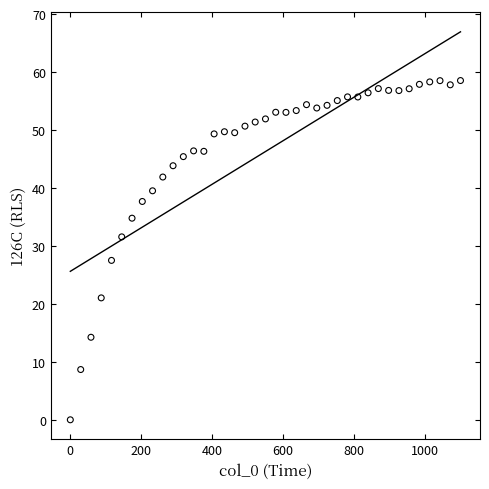

What is the range of X values (max minus min)?

1100.8